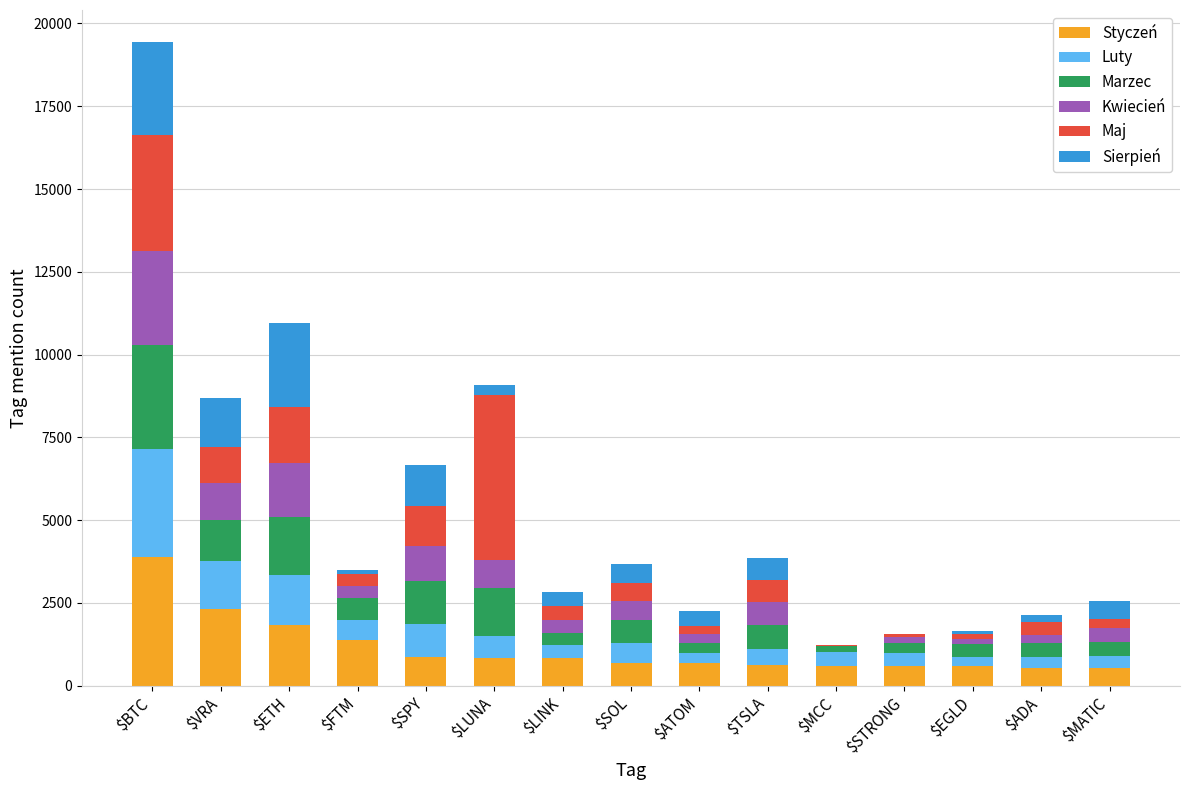

At which category is the sum across all series the highest?

$BTC